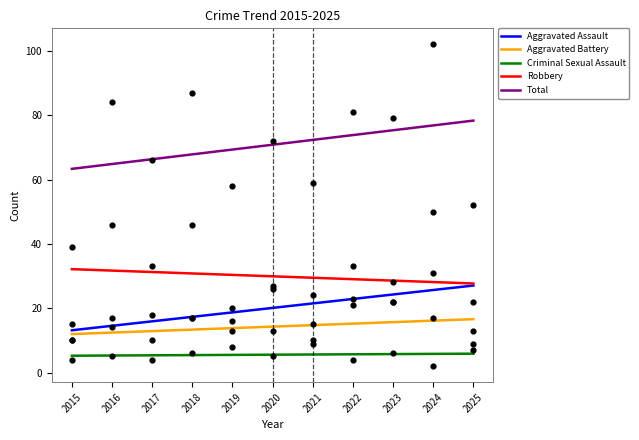

Is the value of Criminal Sexual Assault at 2018 greater than the value of Robbery at 2015?

No